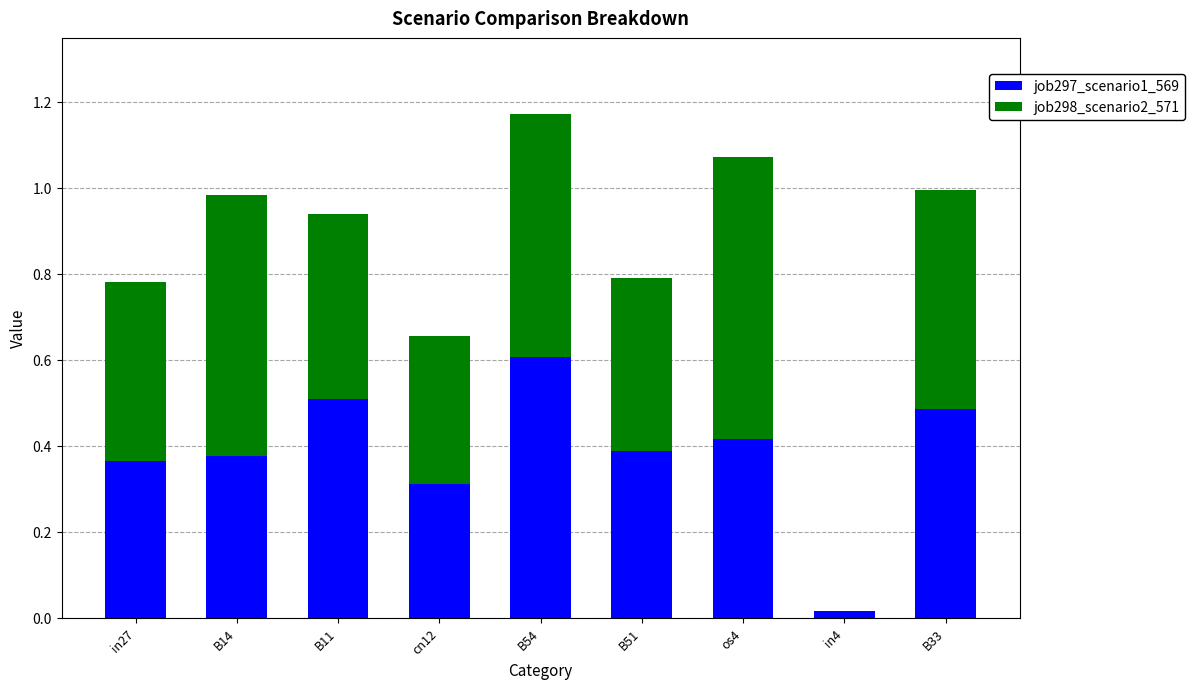

At which label does job297_scenario1_569 reach its peak?

B54